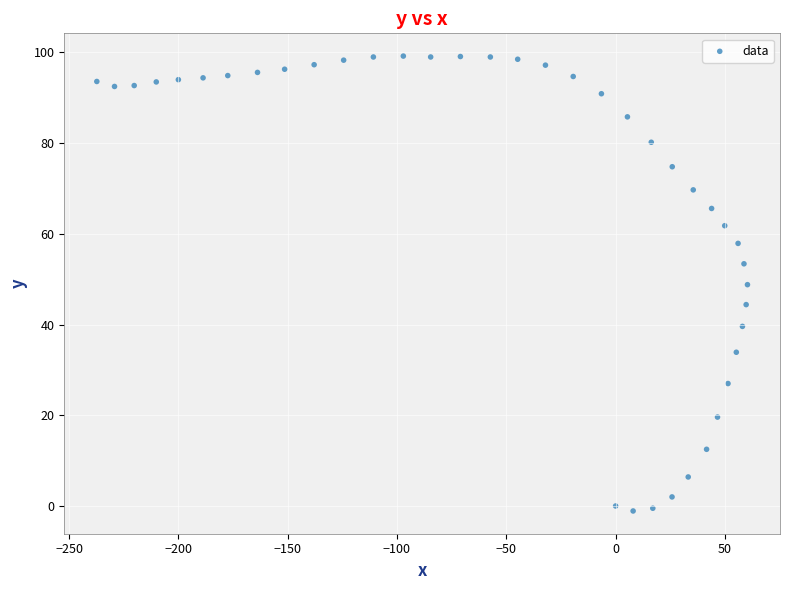

What is the range of X values (max minus min)?

297.6